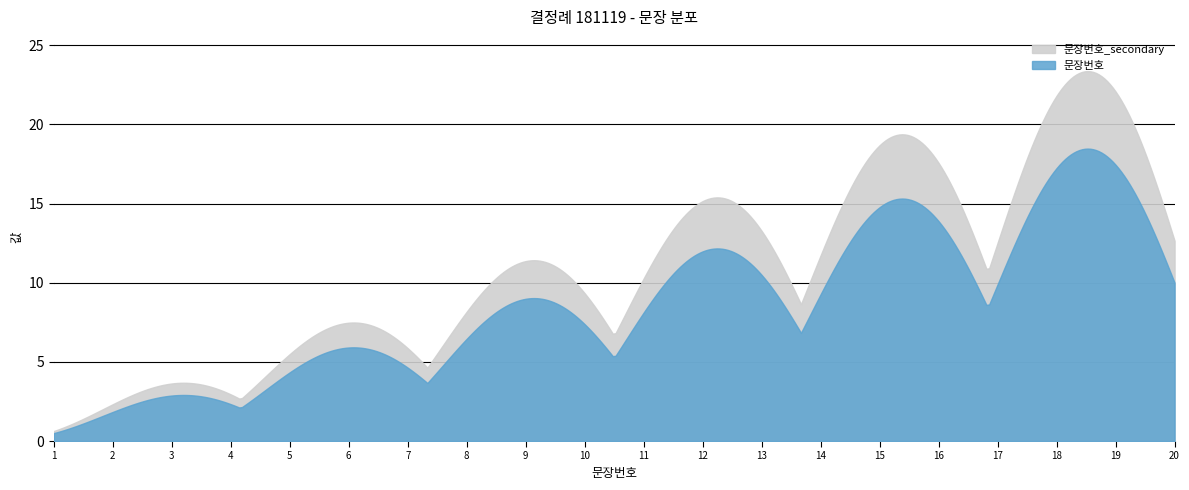

What is the sum of the 문장번호_secondary values at 7 and 20?

27